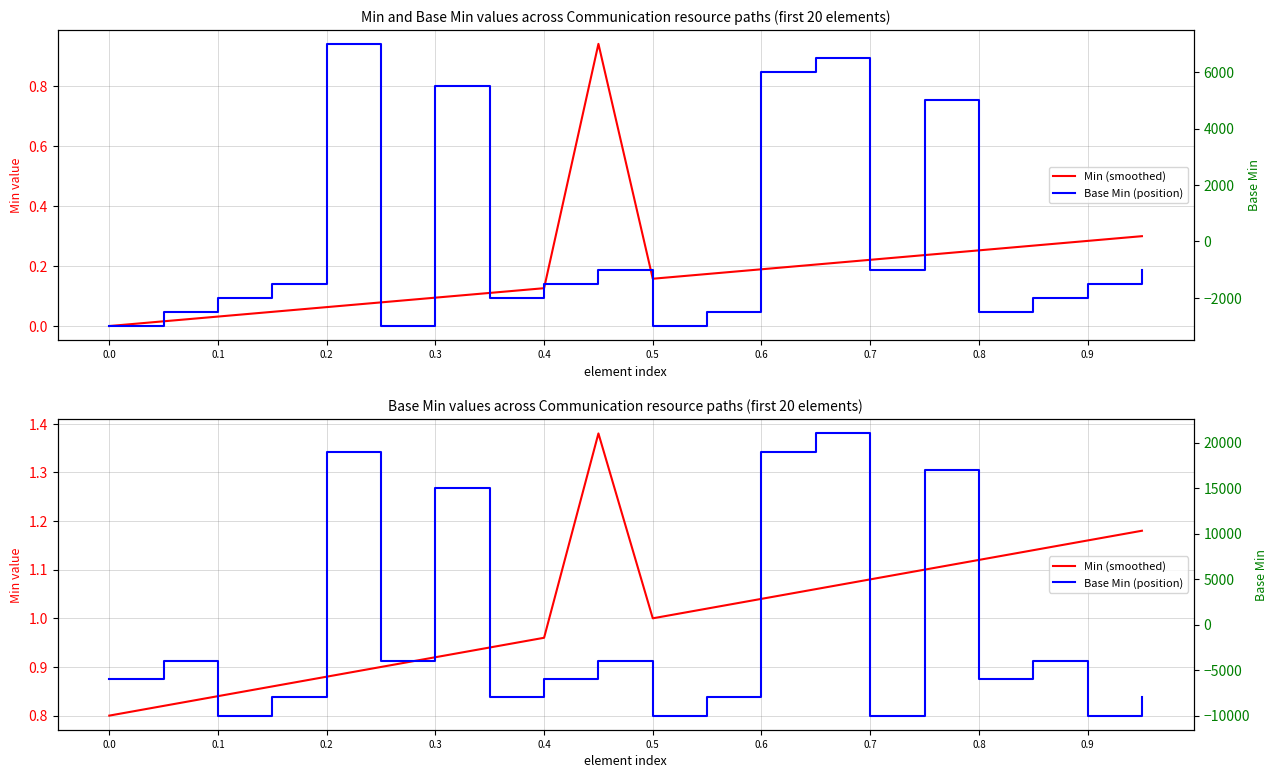

True or false: Min (smoothed) has a value of 2.3 at 0.9.

False